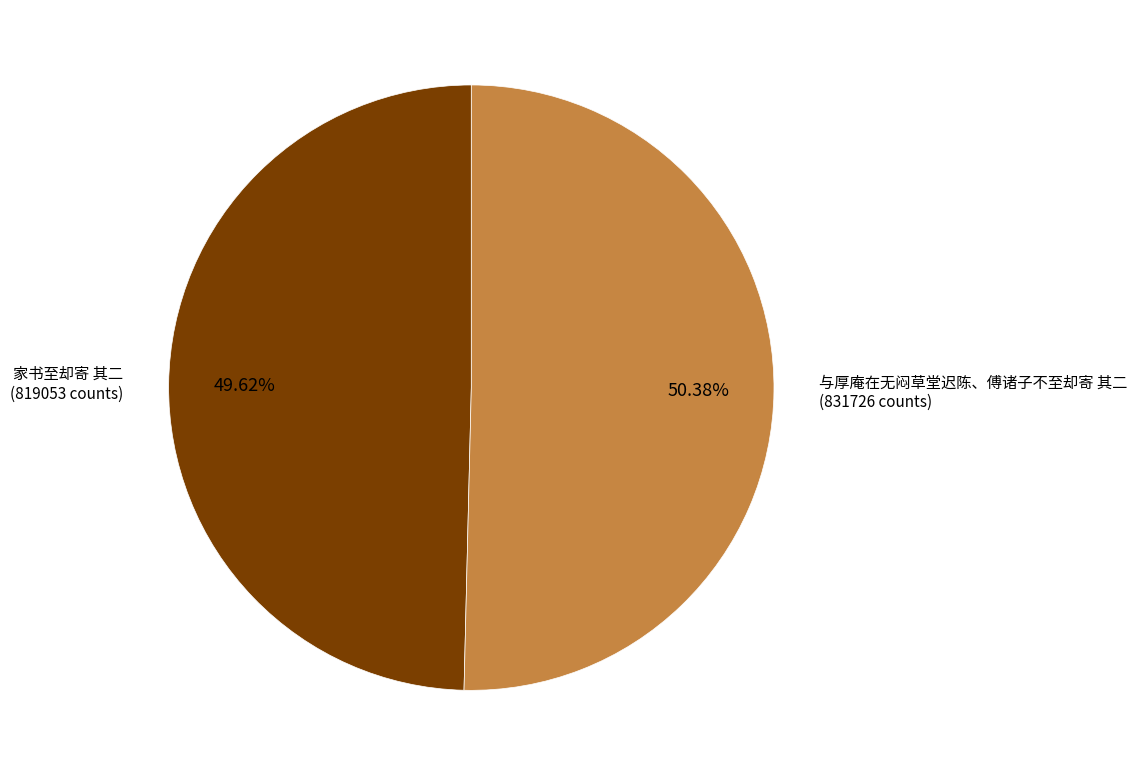

To the nearest percent, what is the difference between the largest and smallest slice percentages?

1%